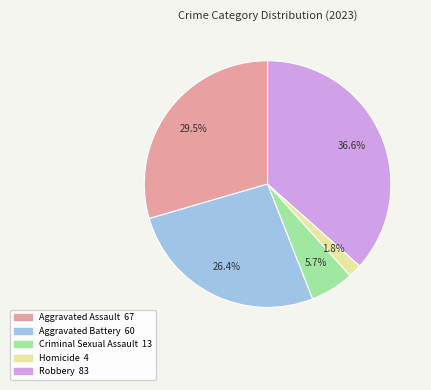

Rank the categories by value from highest to lowest.

Robbery, Aggravated Assault, Aggravated Battery, Criminal Sexual Assault, Homicide